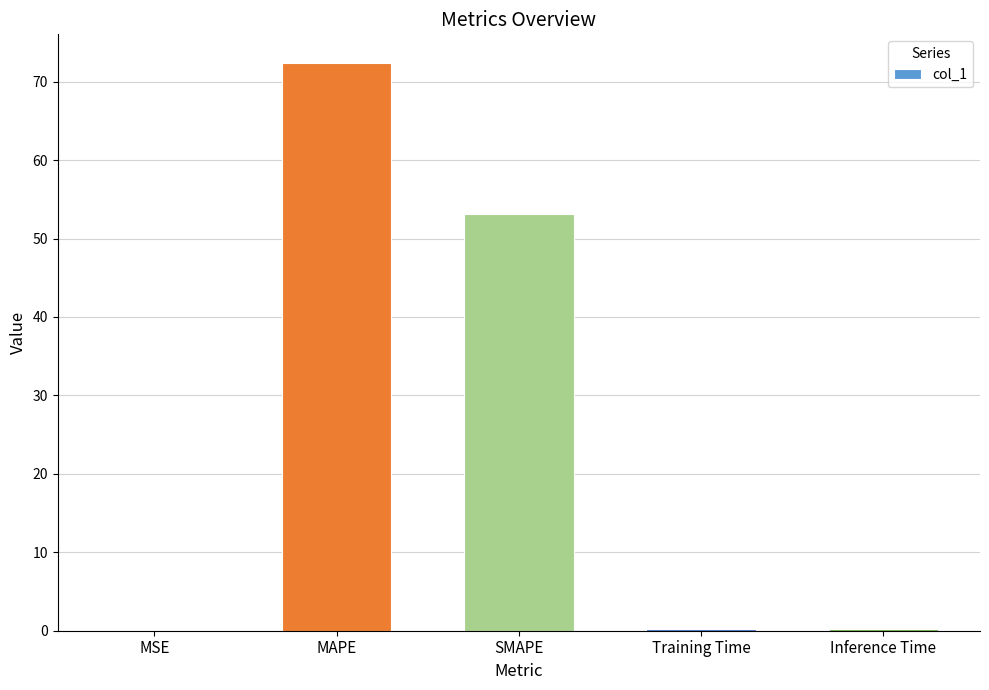

Between Inference Time and SMAPE, which is larger?

SMAPE